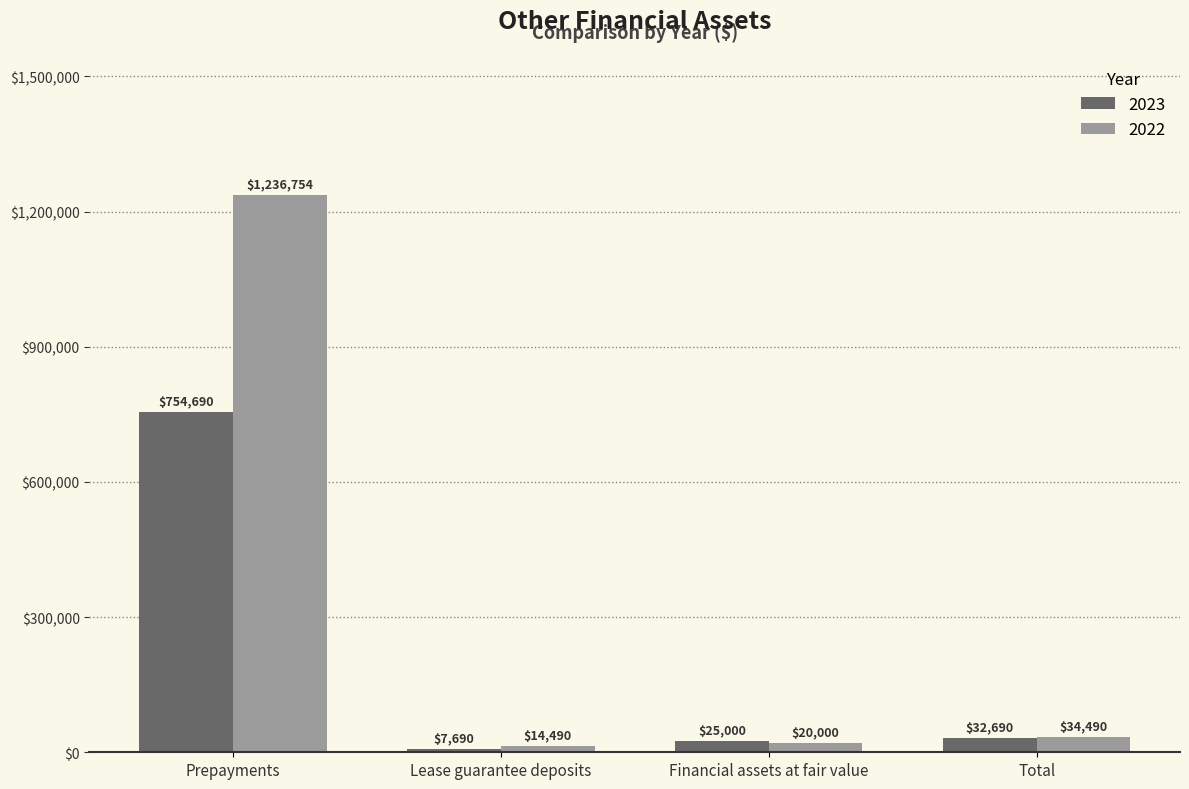

What is the value of the 2022 bar at the 4th from the left?

34490